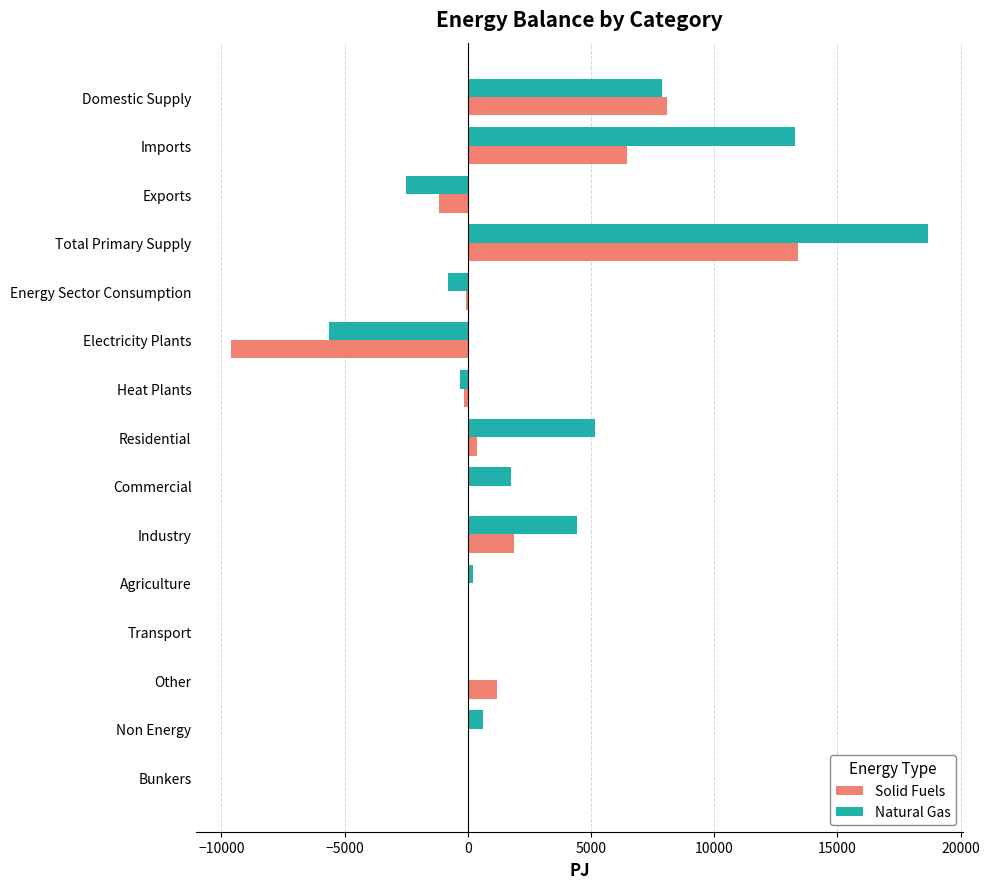

The value of Solid Fuels at Other is 1189.2. True or false?

True